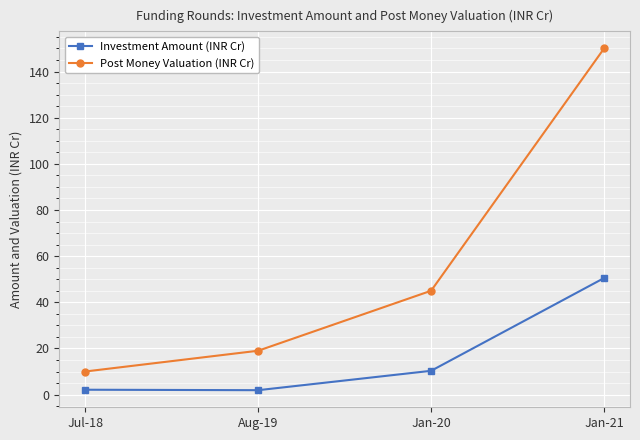

What is the highest value of the Investment Amount (INR Cr) series?

50.5